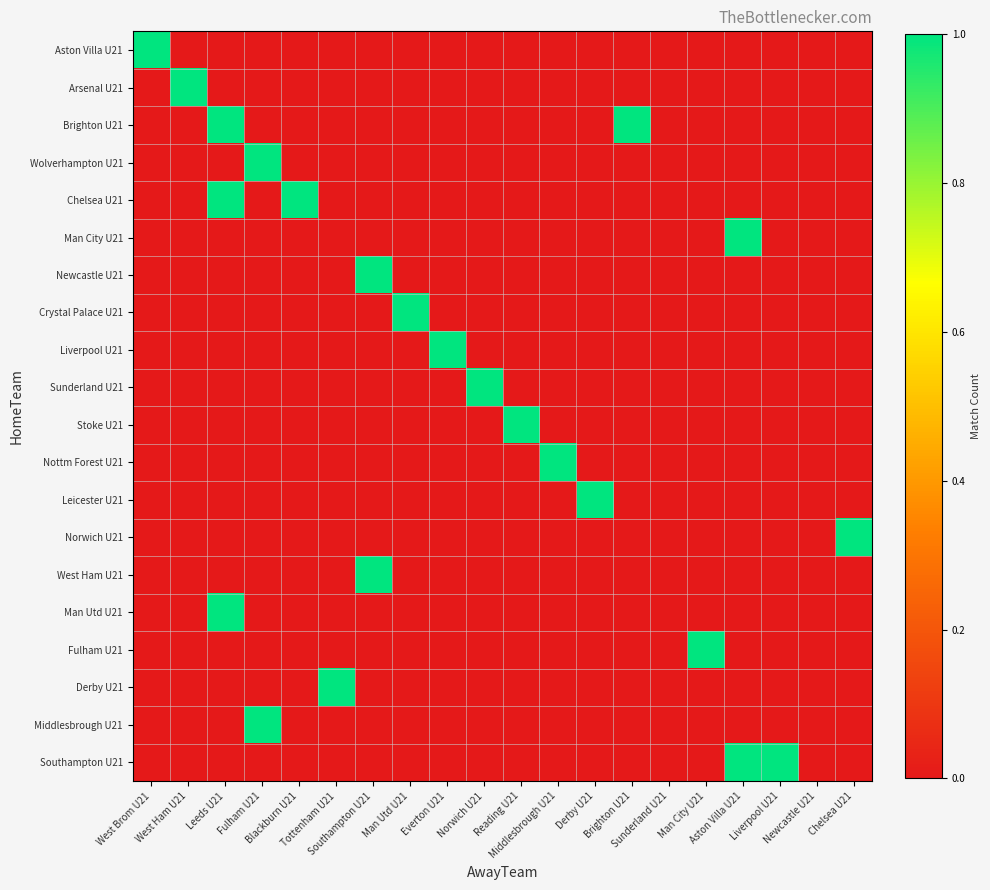

Count the number of categories in the chart.

20